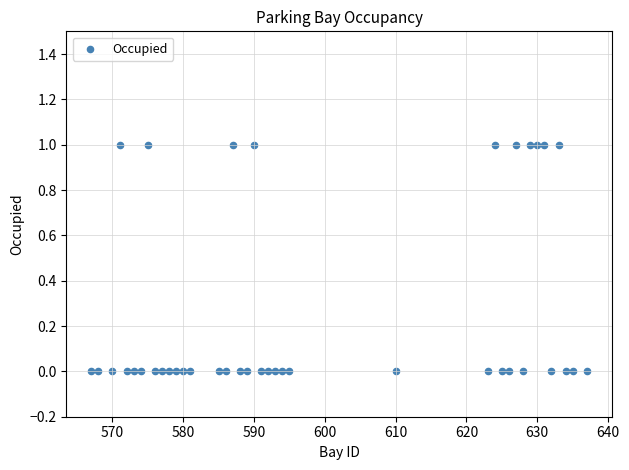

What is the range of X values (max minus min)?

70